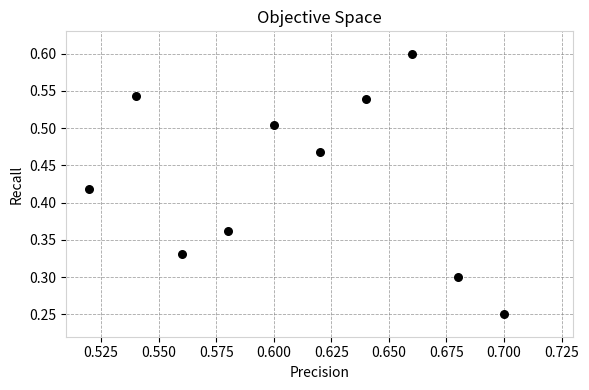

What is the average X value?

0.6